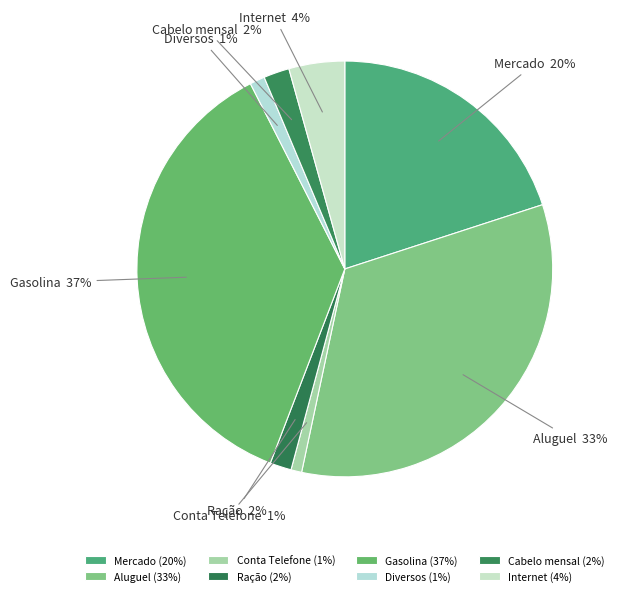

Combined, do Diversos and Cabelo mensal account for over 50%?

No